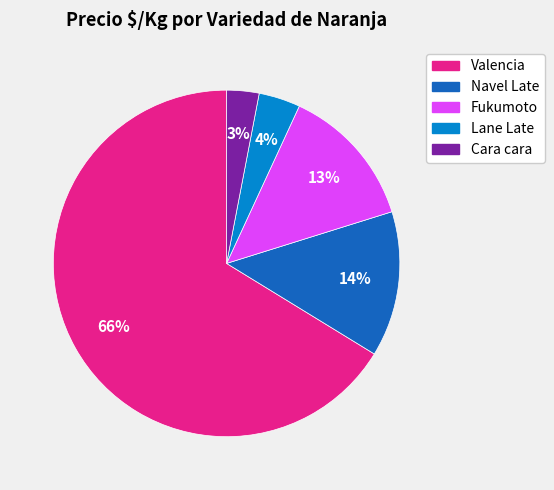

How many segments does this pie chart have?

5